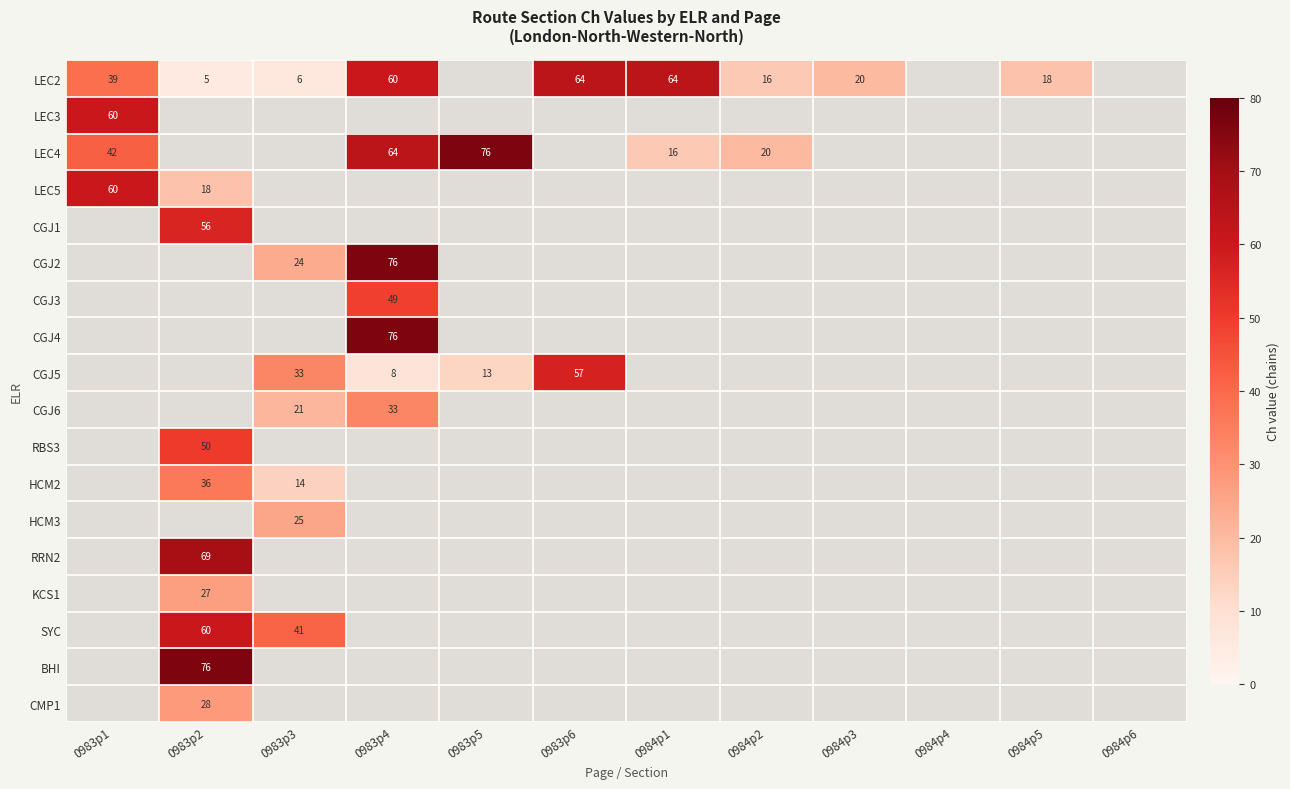

At which category does the chart reach its minimum across all series?

0983p2